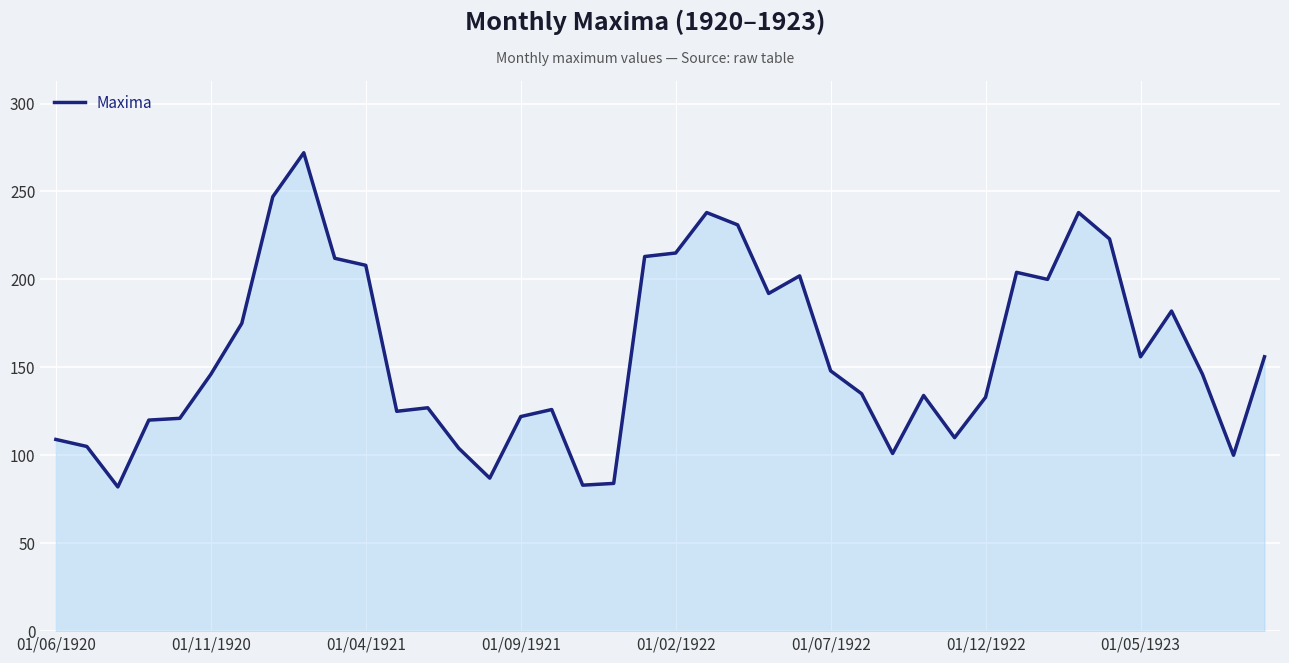

What is the difference between the maximum and minimum values?

190